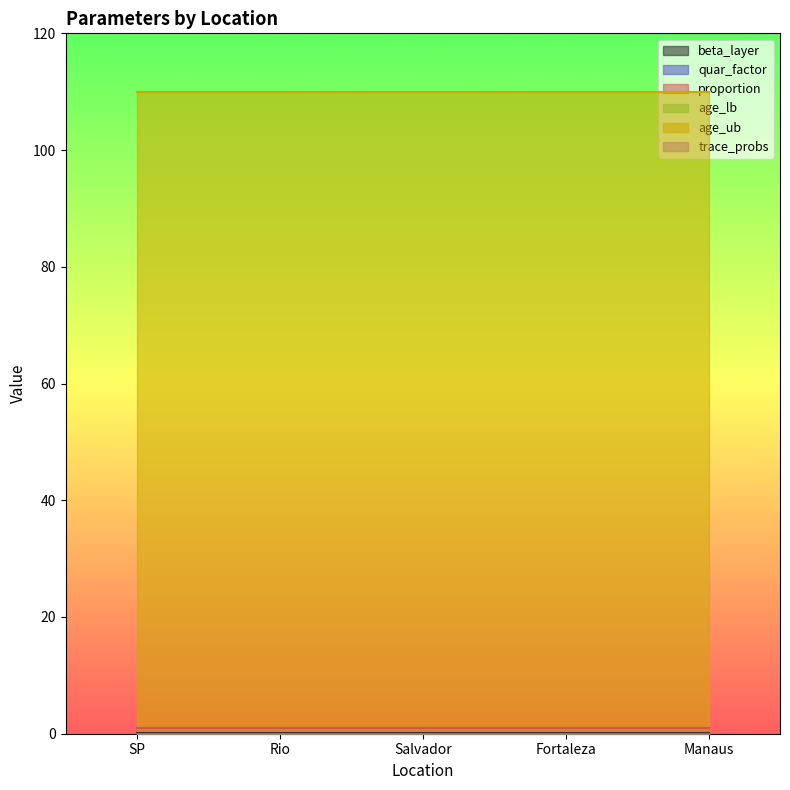

What is the spread (max minus min) of values at Manaus?

110.0